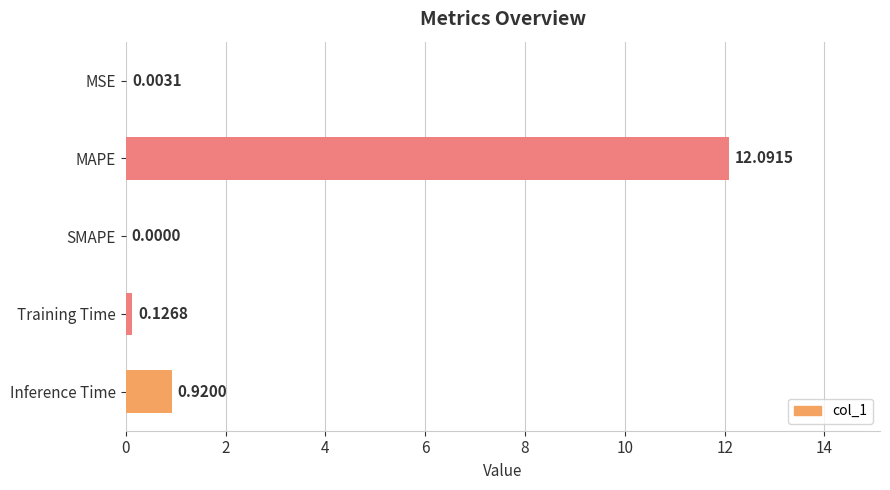

What is the change in value from MAPE to Training Time?

-12.0